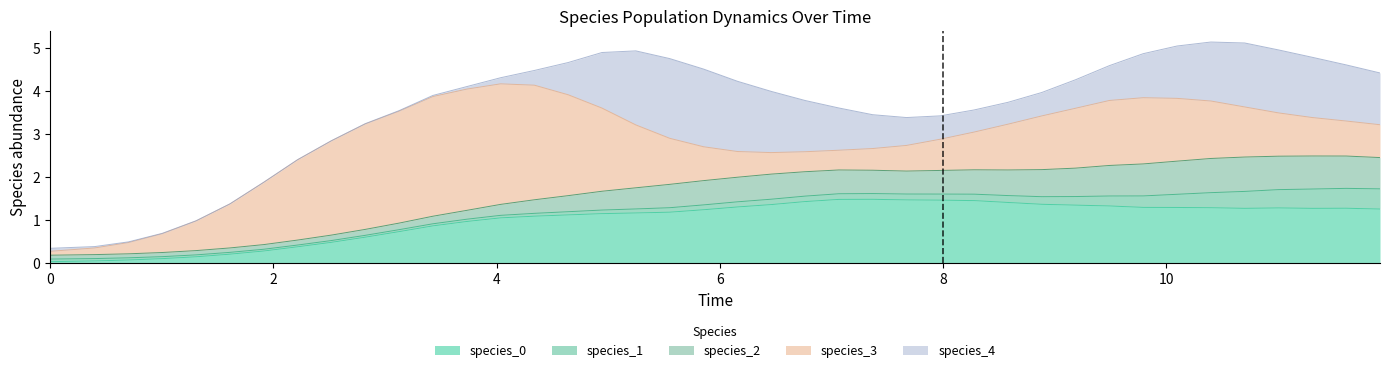

Does the chart display data point markers on the line(s)?

No